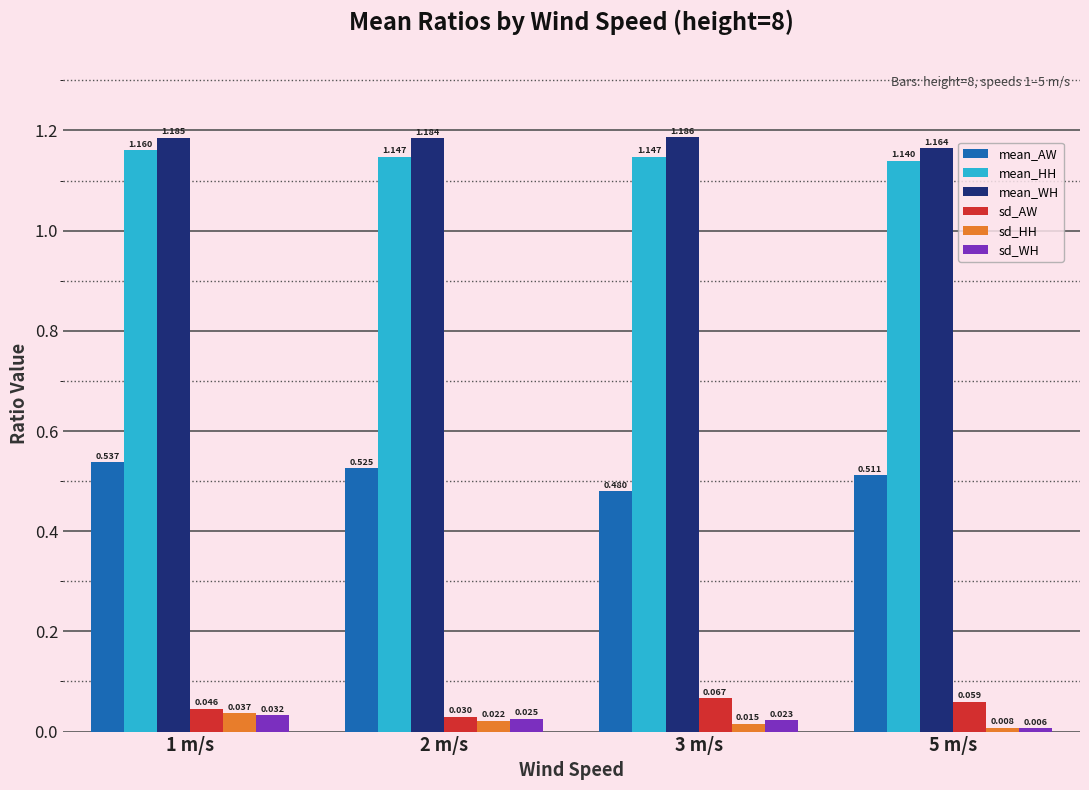

At 3 m/s, list the series in order from largest to smallest.

mean_WH, mean_HH, mean_AW, sd_AW, sd_WH, sd_HH